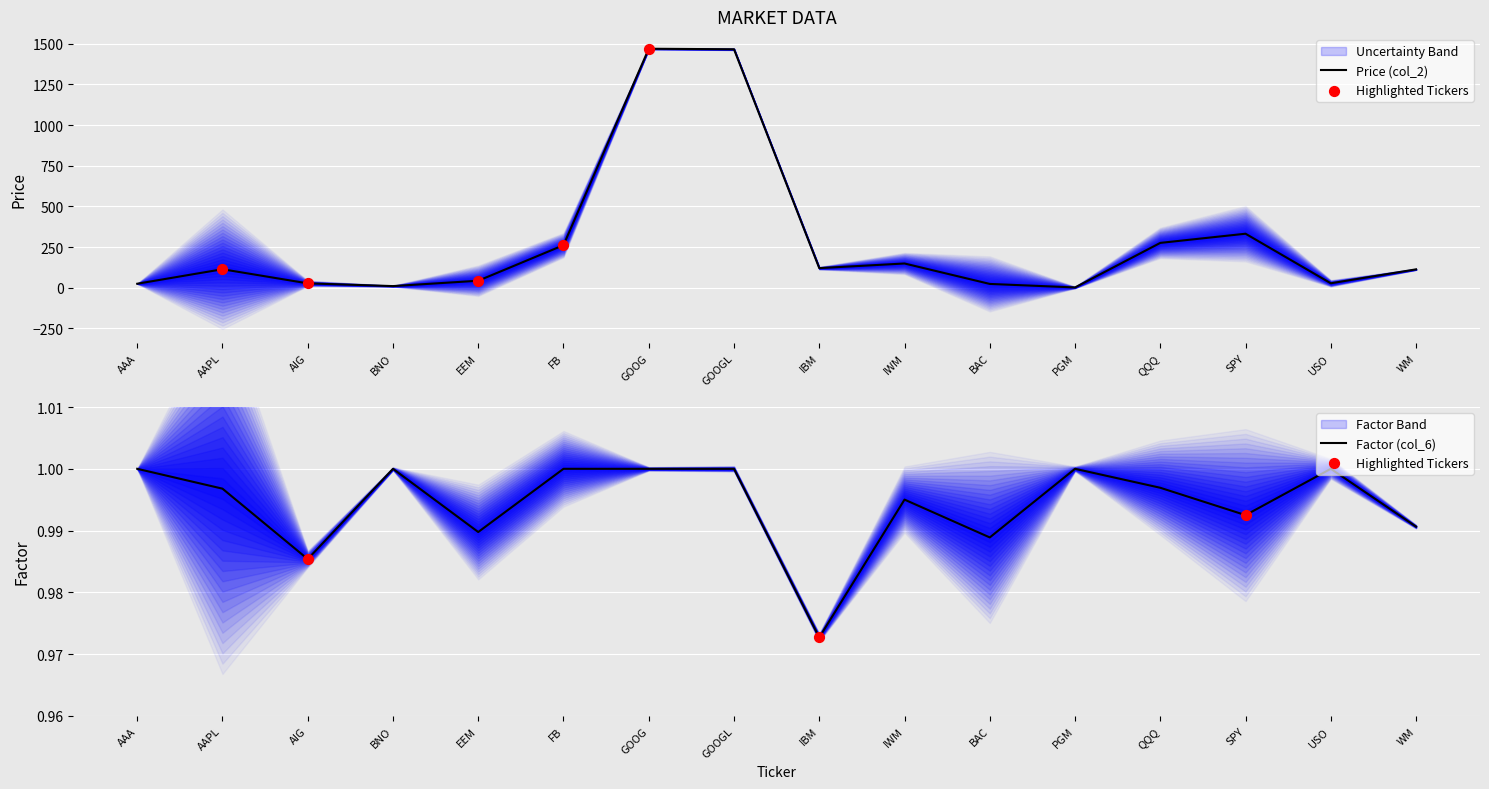

Which series has the largest Y range (max minus min)?

Price (col_2)